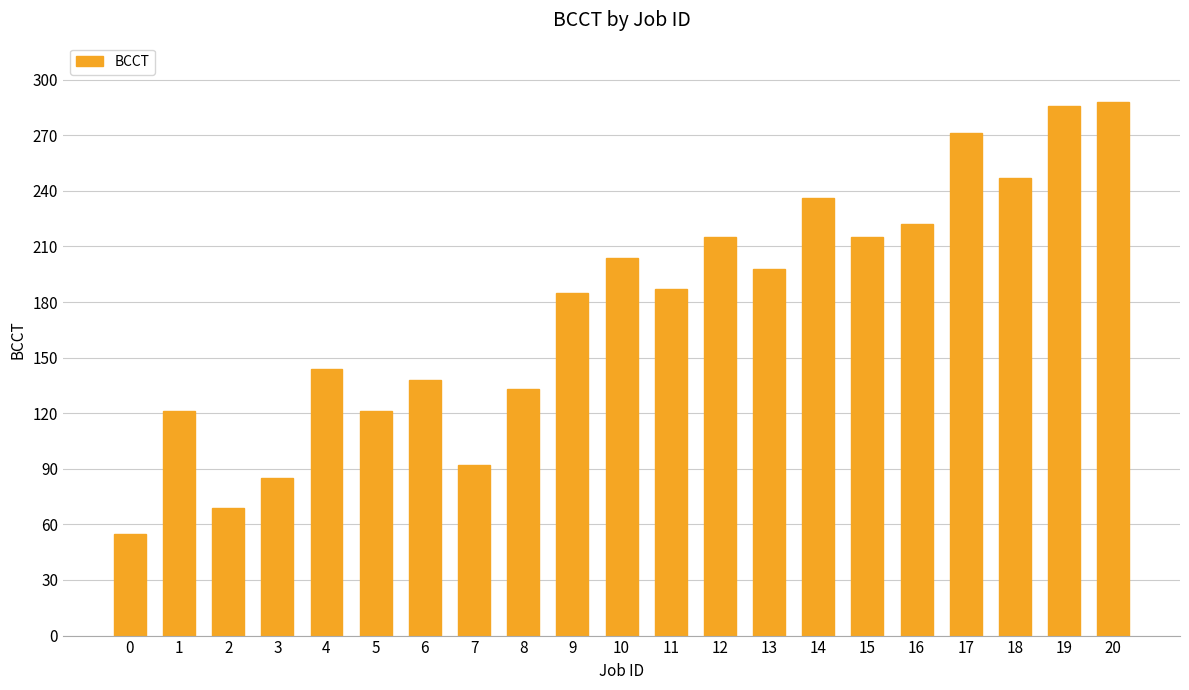

What is the value of the 9th bar from the left?

133